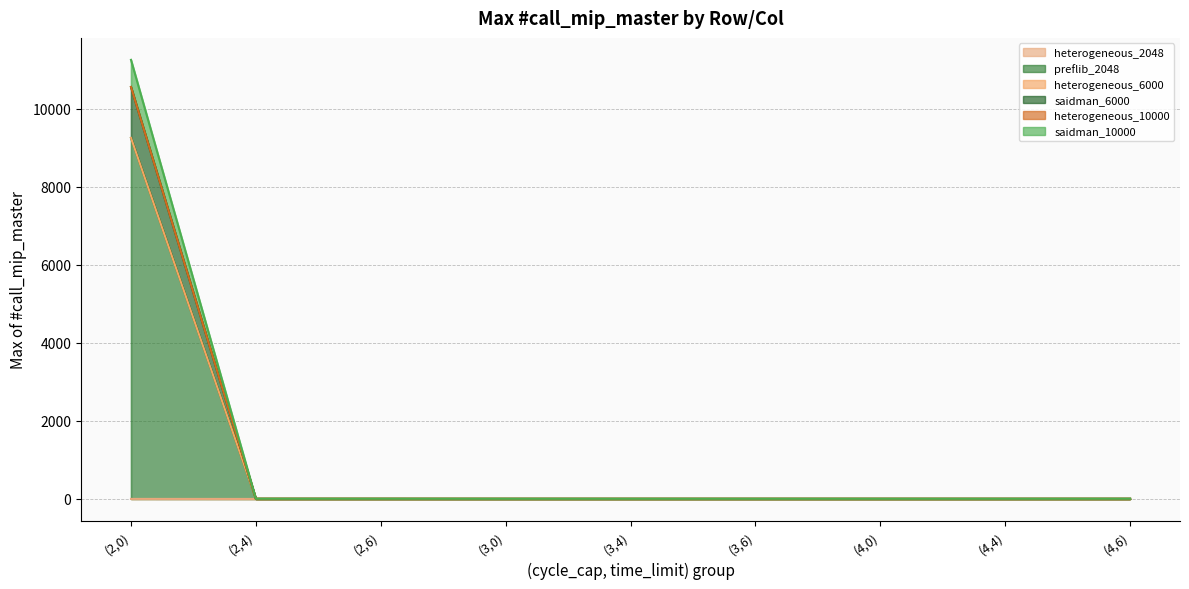

True or false: heterogeneous_6000 has a value of 3 at (3,4).

False